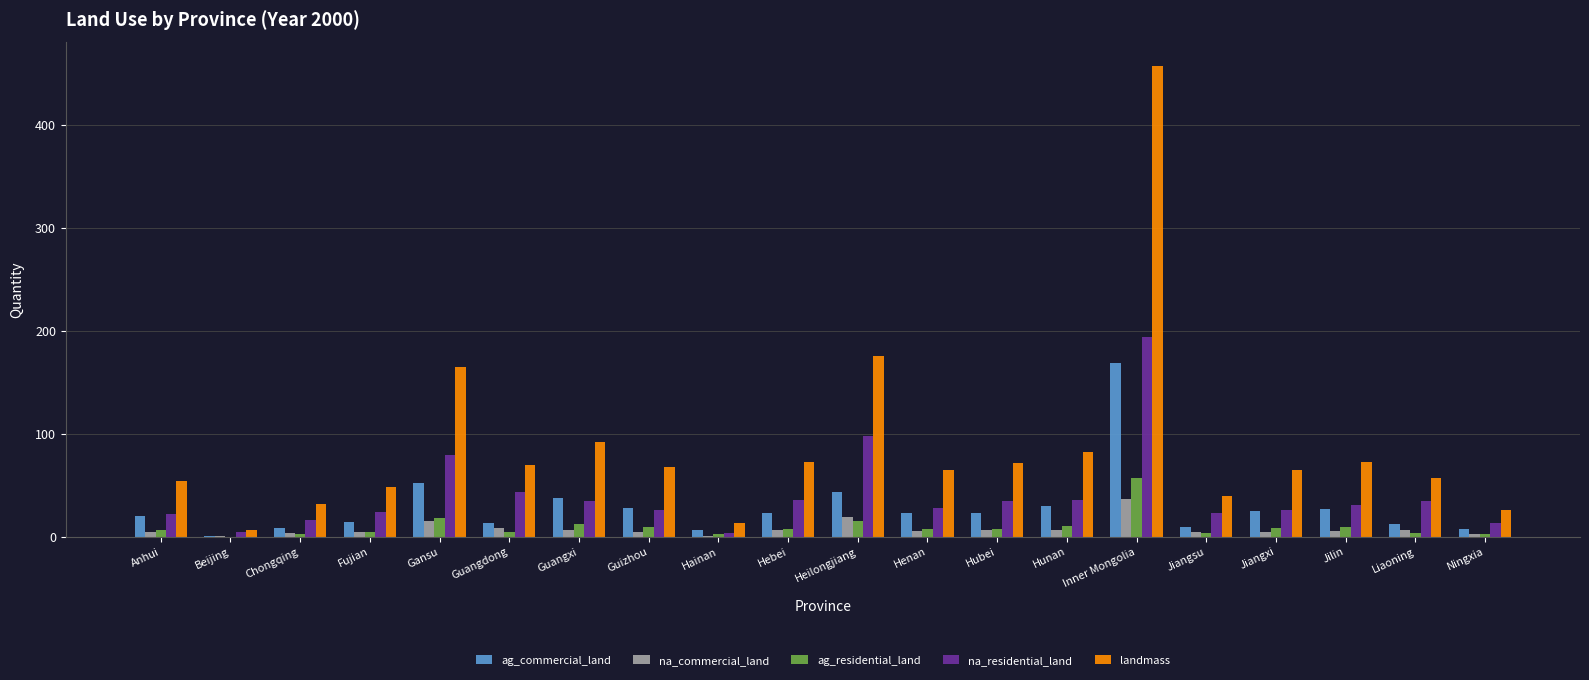

Is it true that na_residential_land equals 66.4 at Guangdong?

False